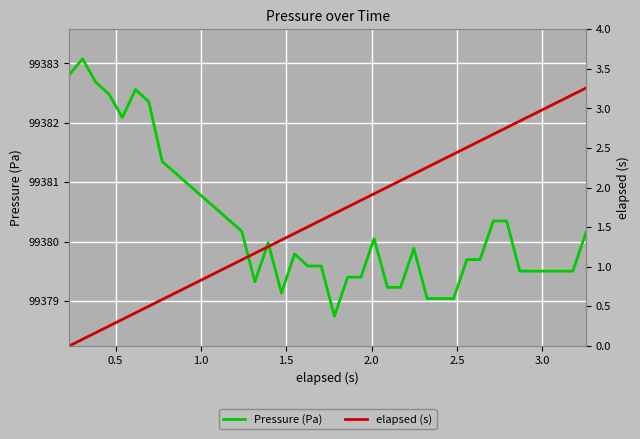

How many data points in Pressure (Pa) are above 99379?

39